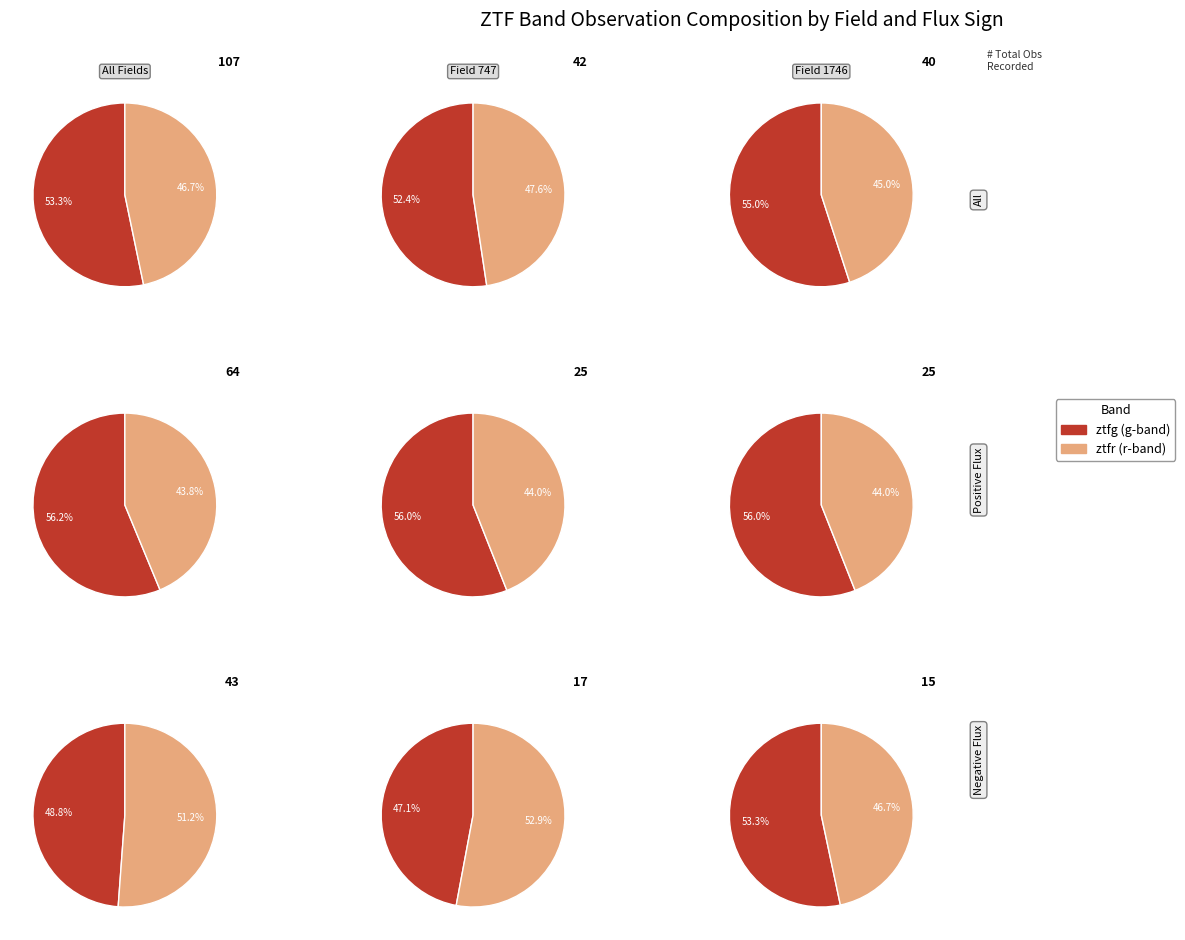

Rank the categories by value from highest to lowest.

ztfg, ztfr